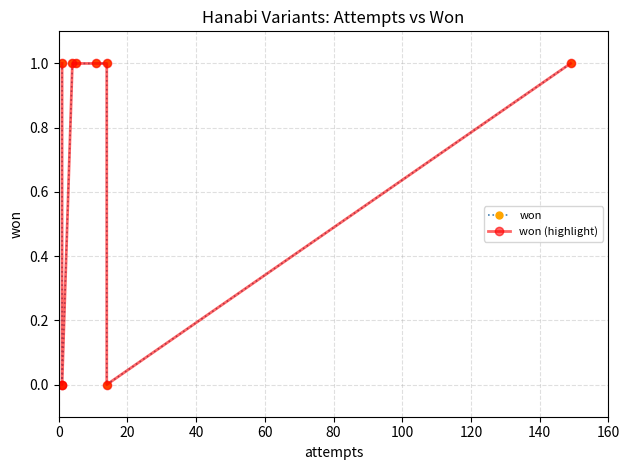

How many positive values does the won (highlight) series have?

6